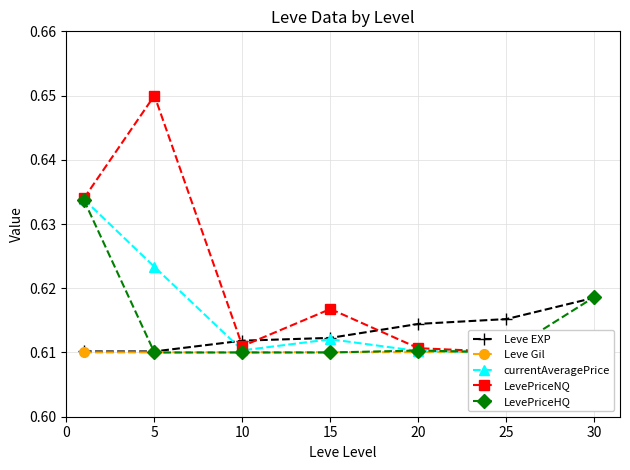

True or false: Leve EXP has more than 2 interior local peaks.

False